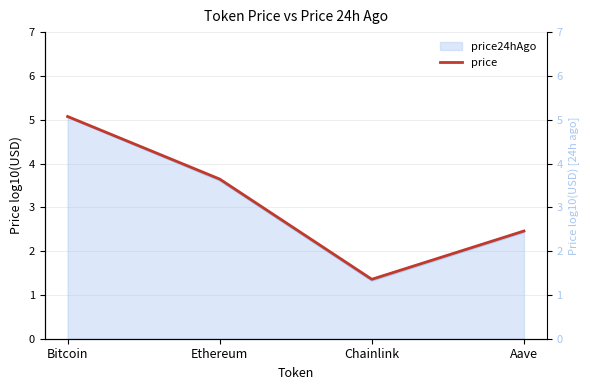

List the labels in order of value, largest first.

Bitcoin, Ethereum, Aave, Chainlink